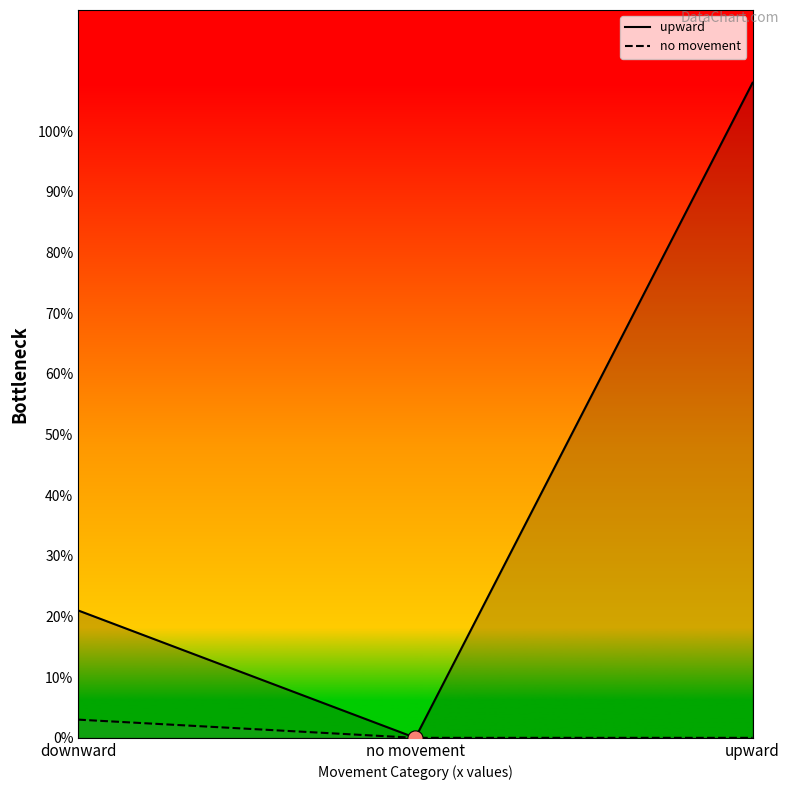

At which category is the sum across all series the highest?

upward